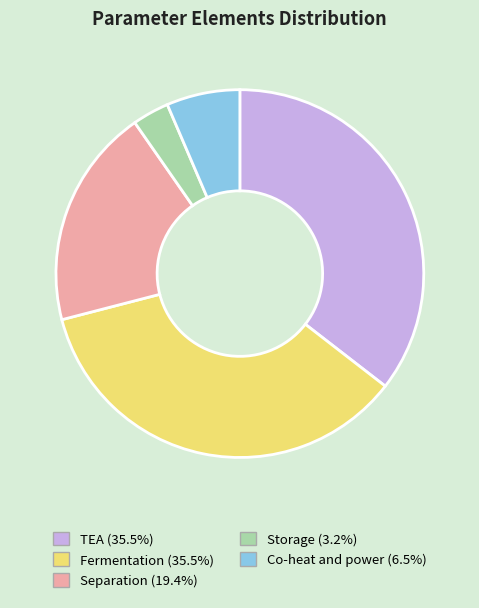

How many segments does this pie chart have?

5